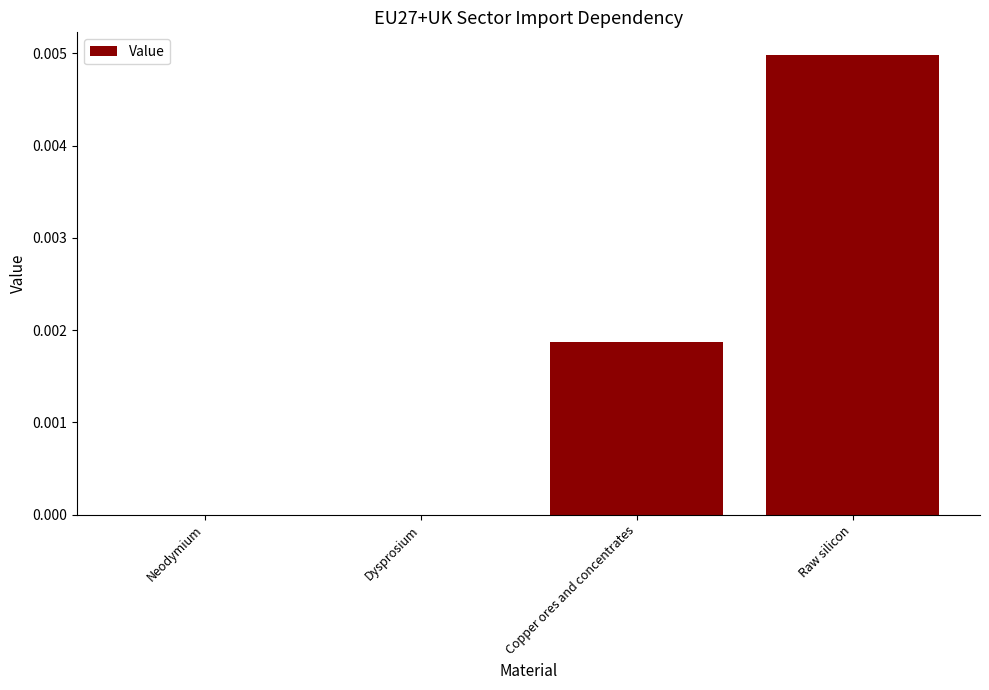

Which category has the highest value across all series?

Raw silicon